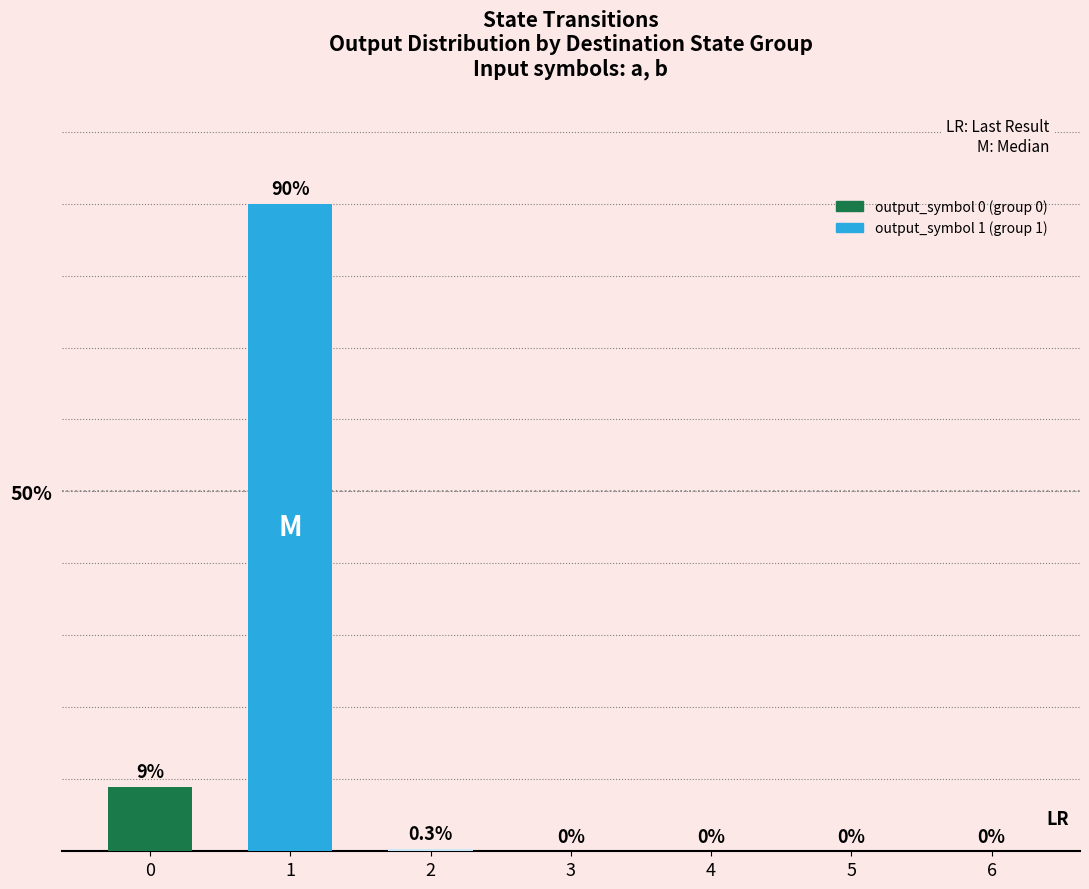

Which series changed the most between 3 and 5?

output_symbol_0